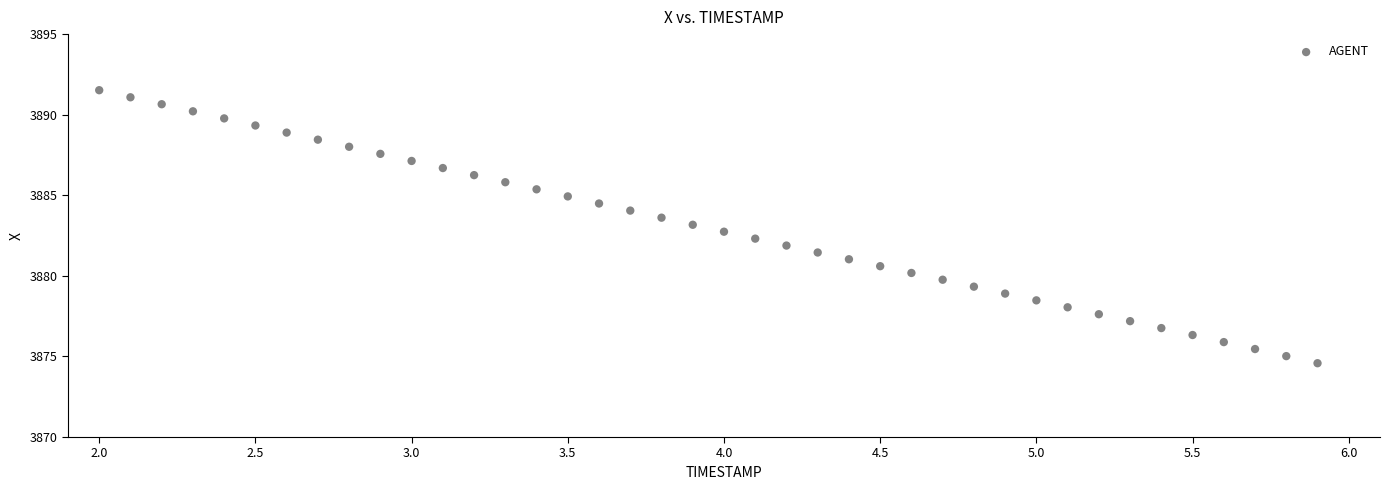

What is the range of Y values (max minus min)?

16.9